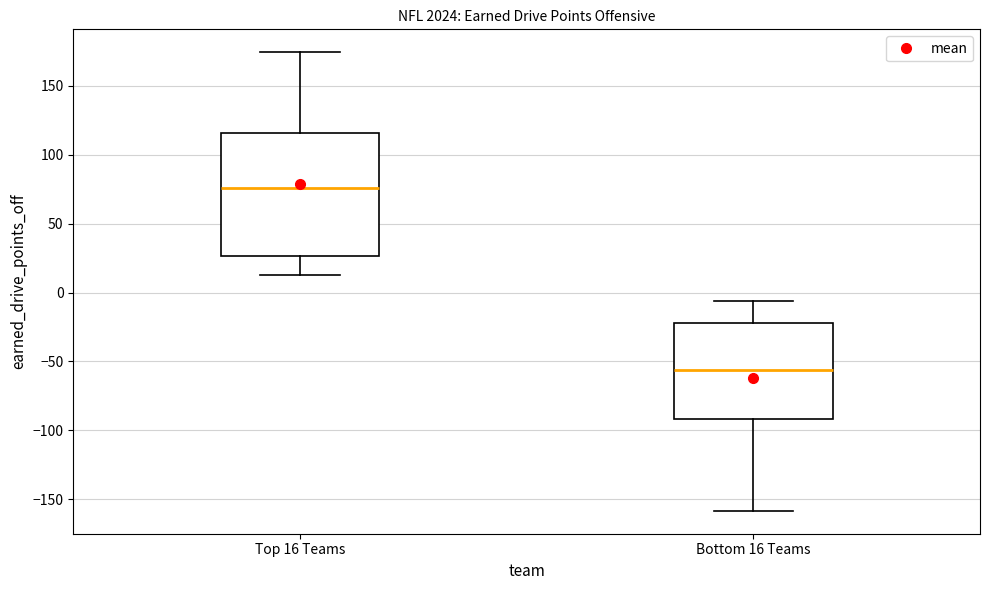

Reading left to right, transcribe this box plot: for each box, give where its median line is, the range the box spans, and where its two whiskers end, as read against the y-axis. The values are not printed on the chart, so give them approximately, as read against the axis.

Top 16 Teams: median 75, box 25 to 115, whiskers 15 to 175
Bottom 16 Teams: median -55, box -90 to -20, whiskers -160 to -5